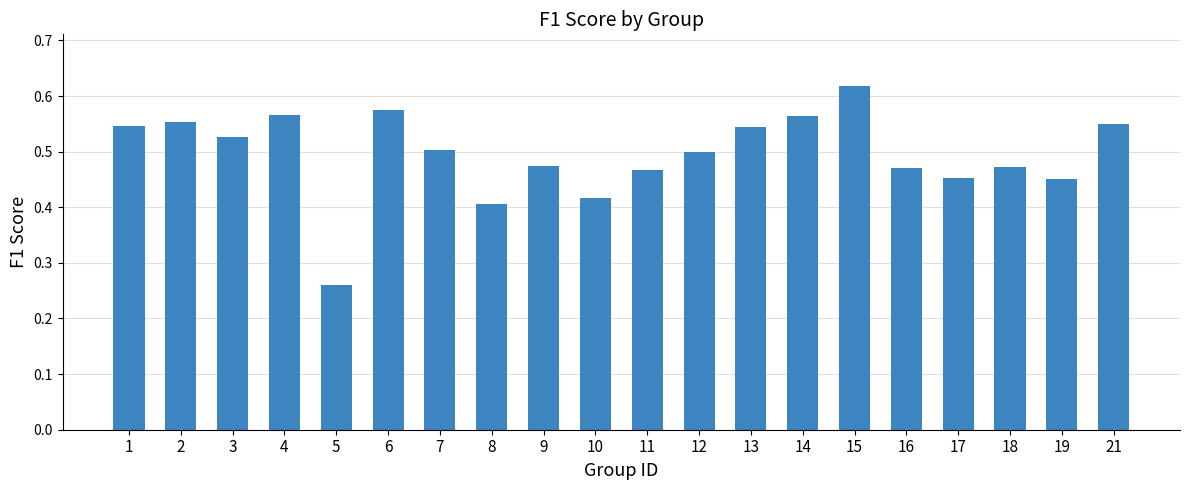

At which label is the value closest to 0?

5